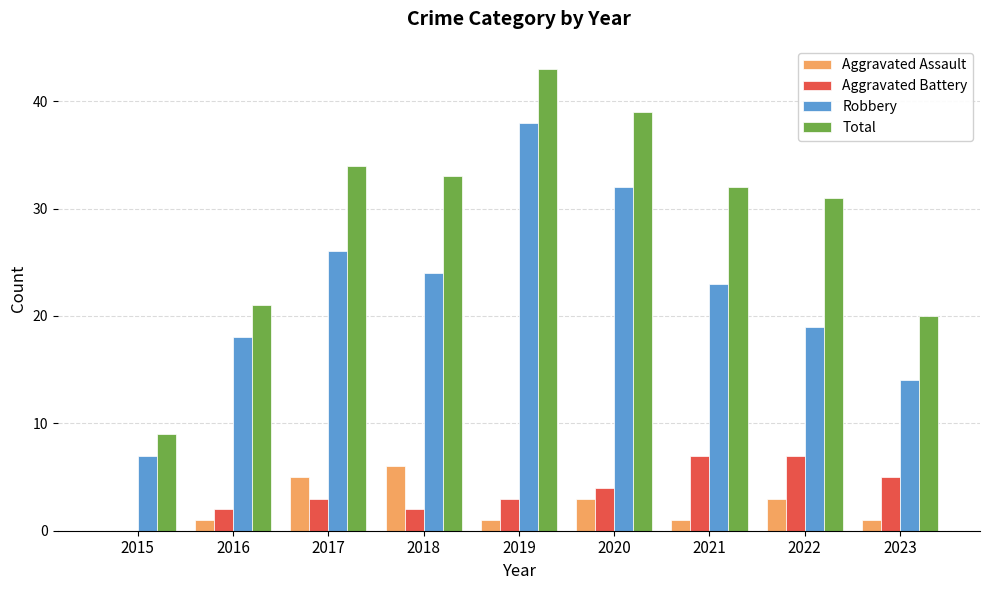

Which series changed the most between 2017 and 2023?

Total